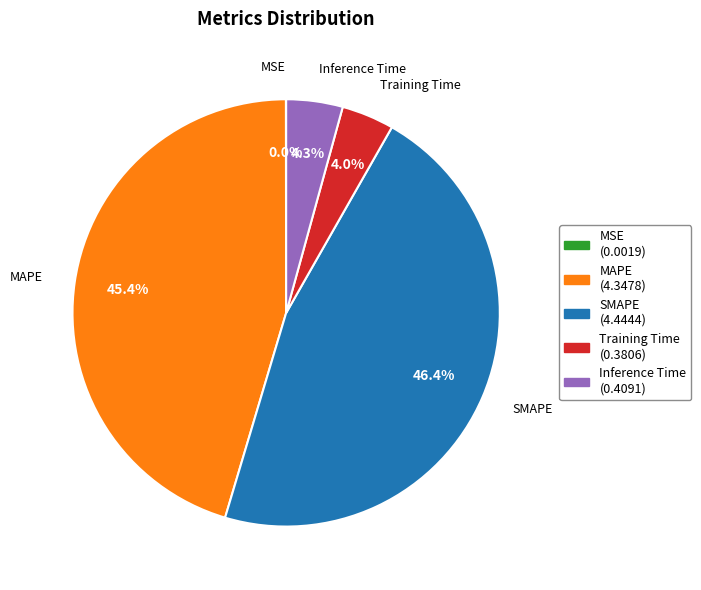

The SMAPE slice represents 46% of the pie. True or false?

True